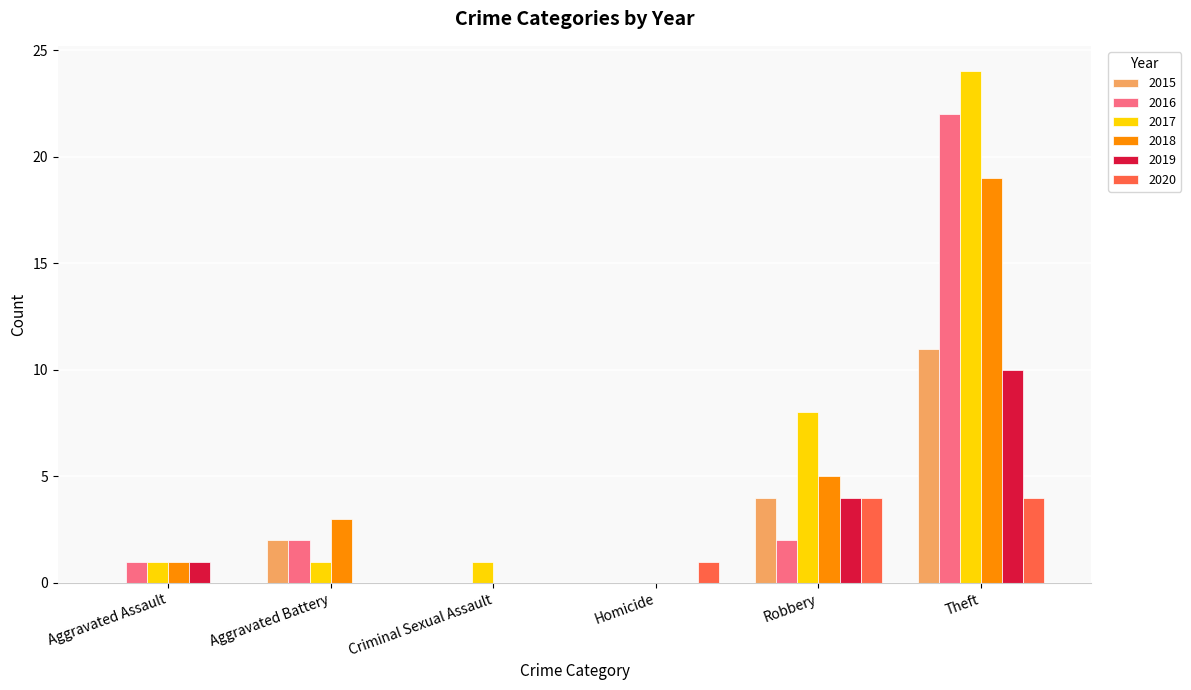

What is the sum of all 2015 values?

17